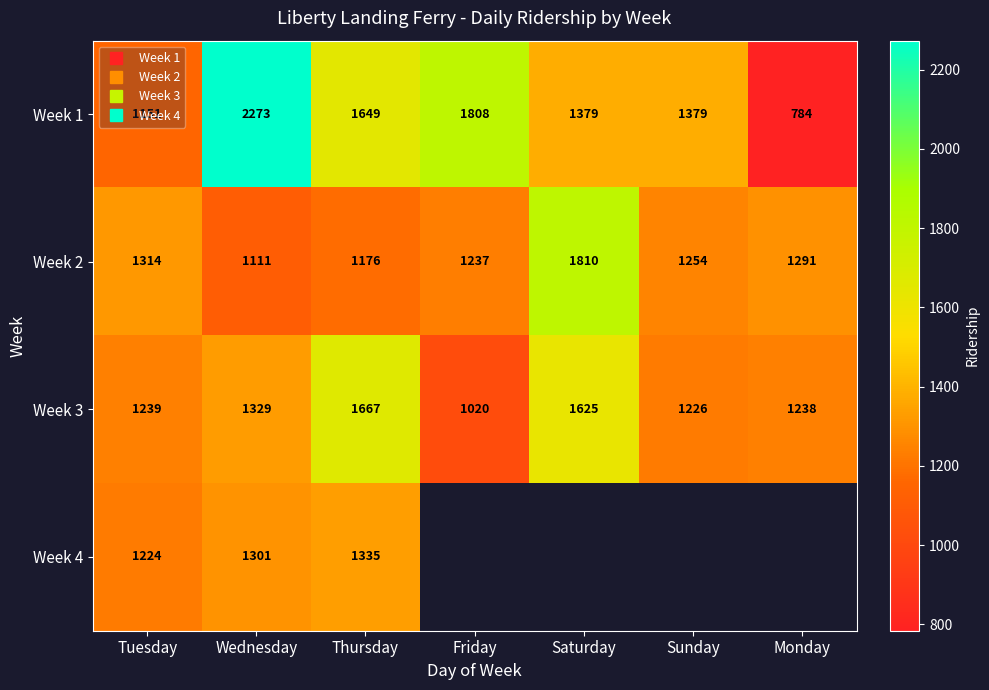

At how many categories does at least one series exceed 950?

7